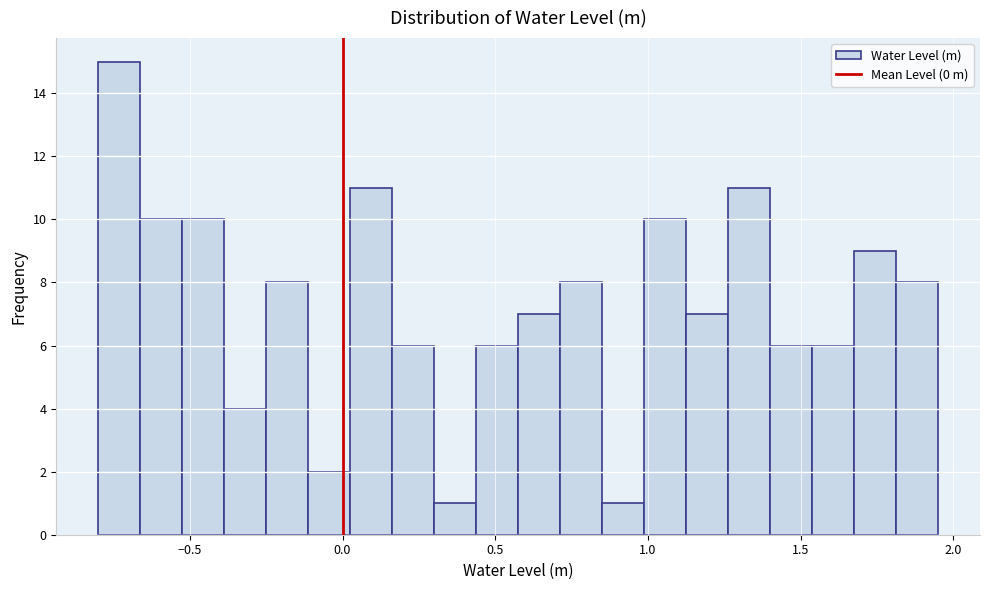

Read against the x-axis, roughly where is the centre of the tallest bar?

-0.75